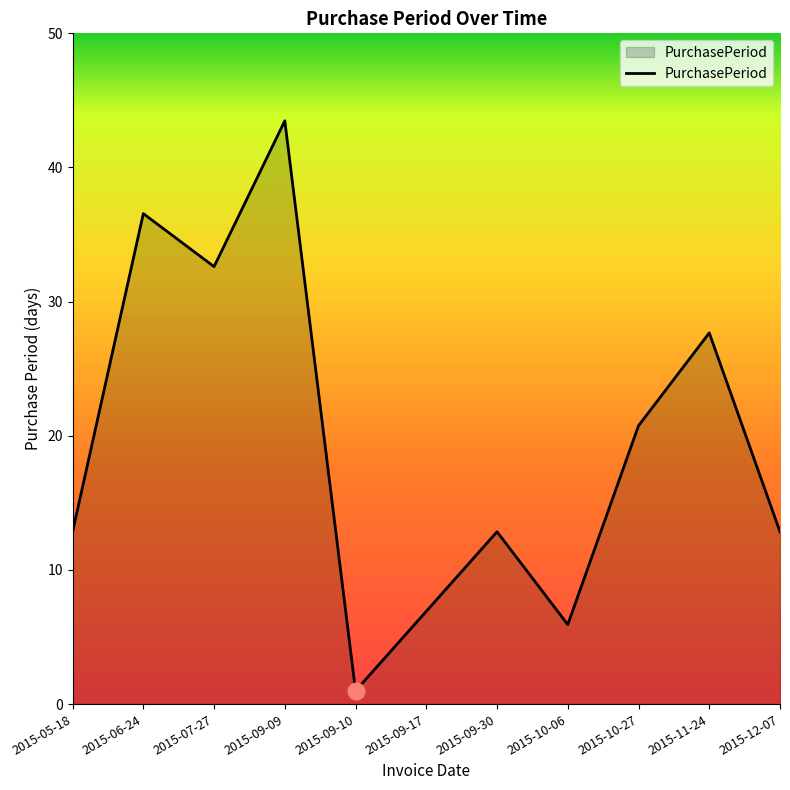

Where does the data first go above 13?

2015-06-24